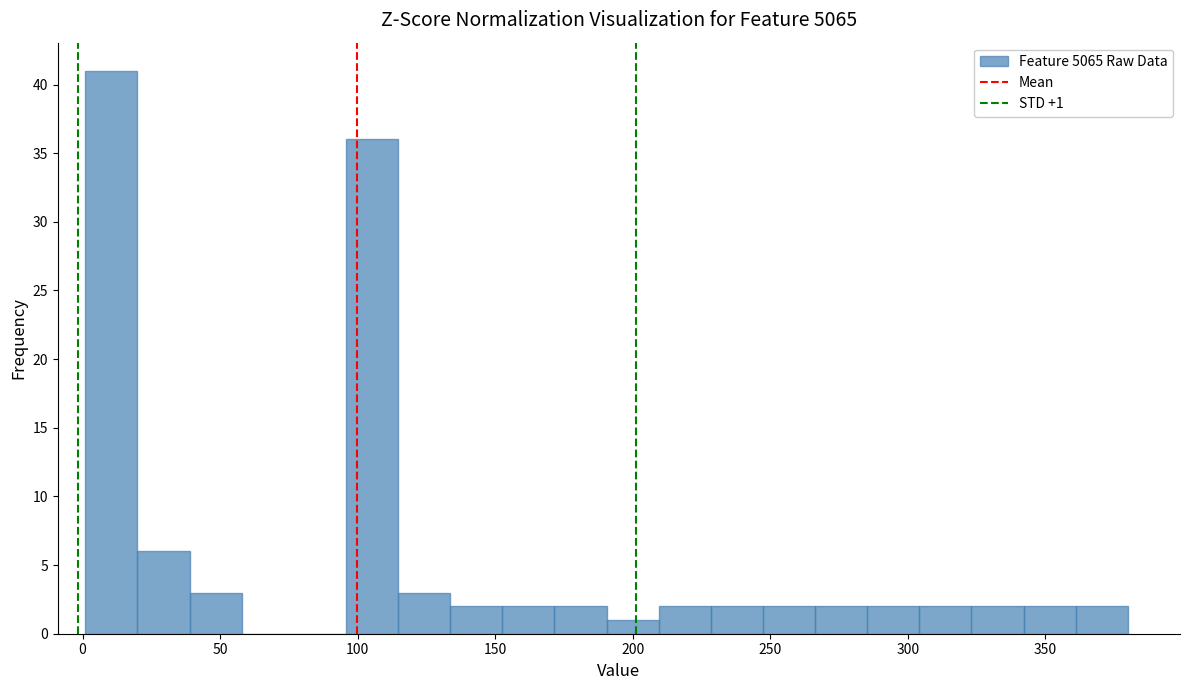

Read against the x-axis, roughly where is the centre of the tallest bar?

10